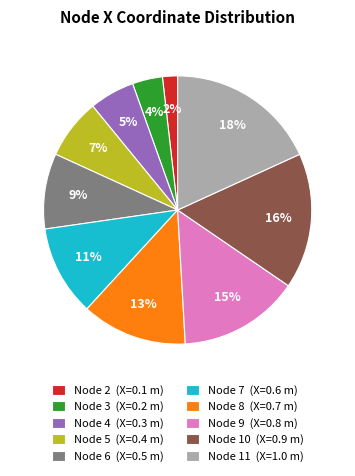

Is it true that Node 7 (X=0.6 m) is 16% of the pie?

False